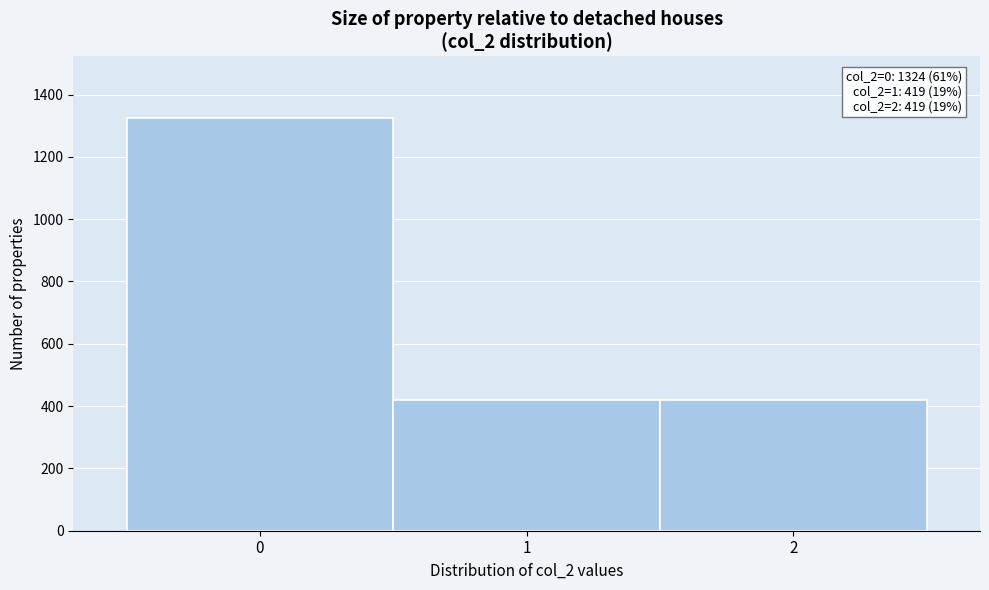

Which range on the x-axis has the tallest bar?

-0.5 to 0.5